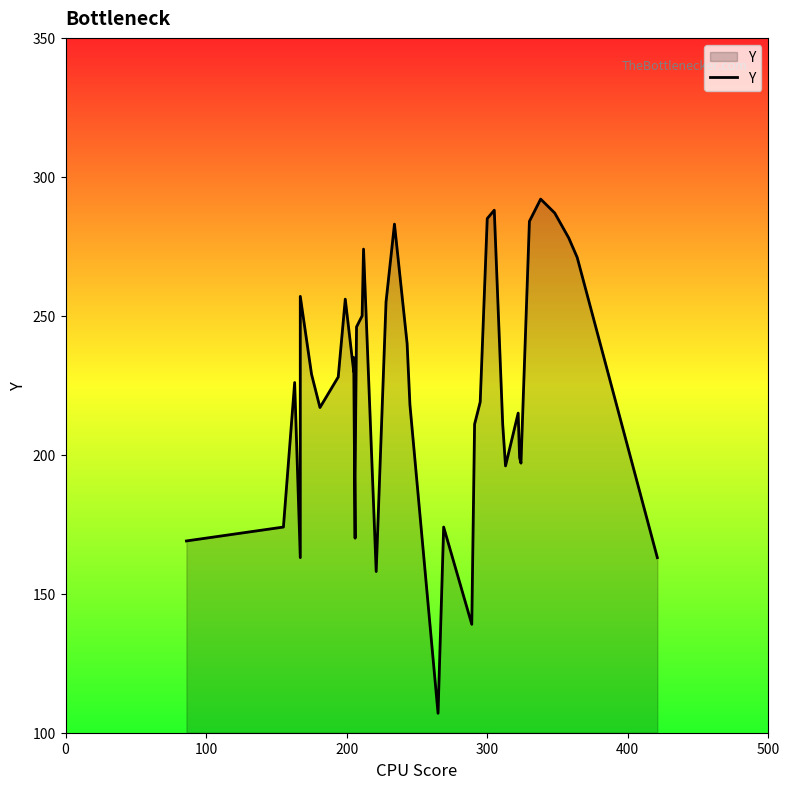

What is the difference between the maximum and minimum values?

185